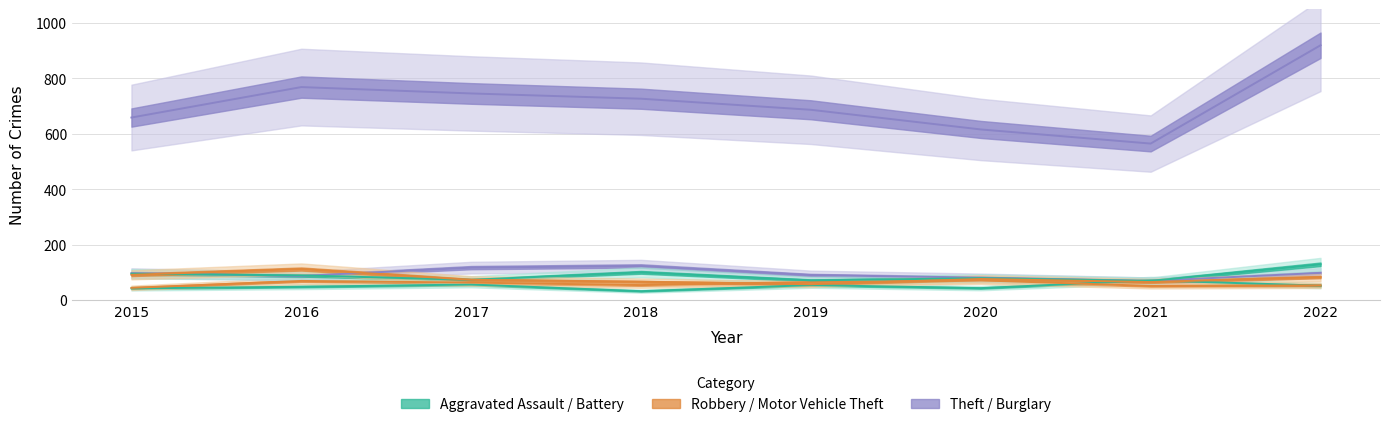

The Motor Vehicle Theft series shows 89 at 2016. True or false?

True